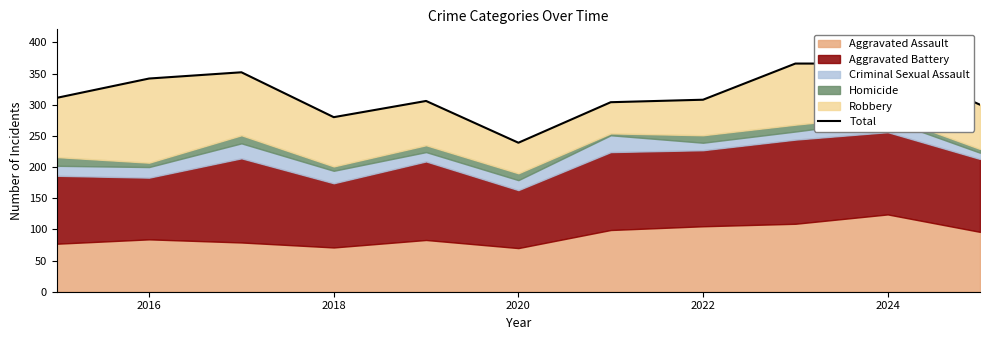

How many interior local valleys (lower than both neighbors) does the data have?

2